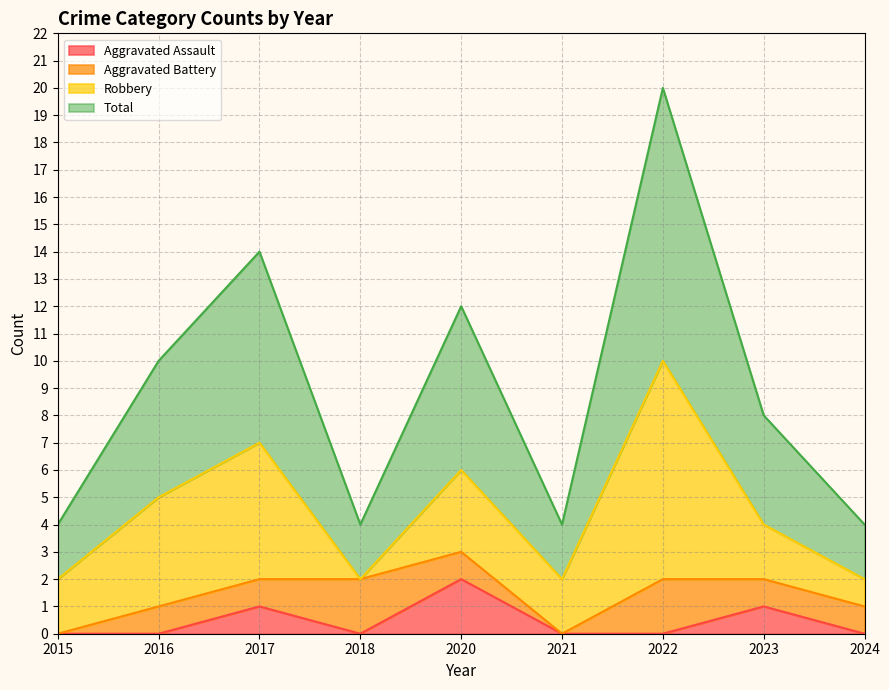

True or false: Aggravated Assault and Total cross at least once.

False